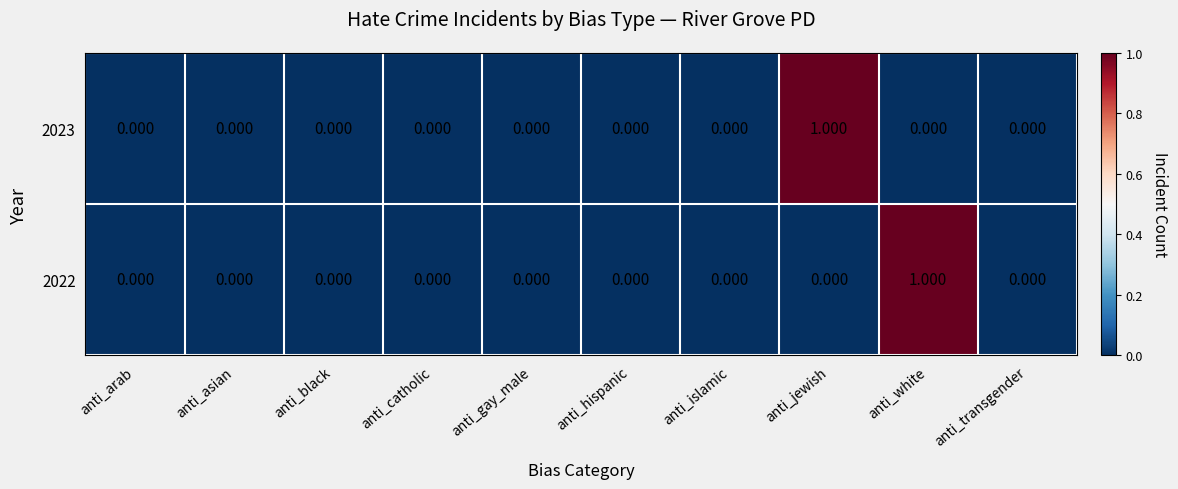

At which label does 2023 reach its peak?

anti_jewish